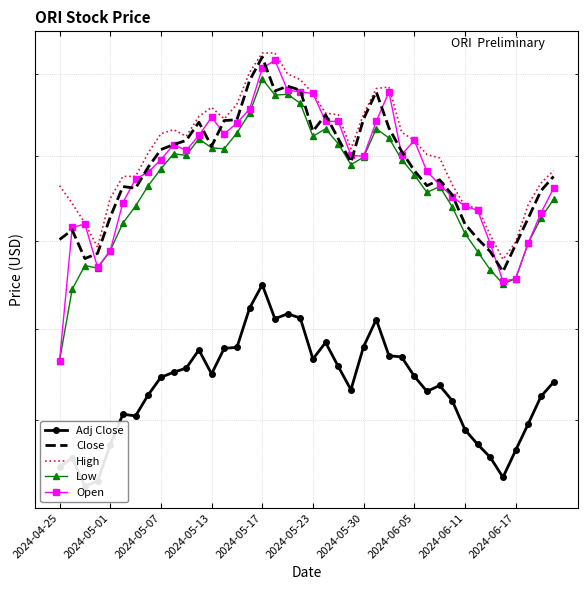

What is the minimum value shown in the chart?

27.3